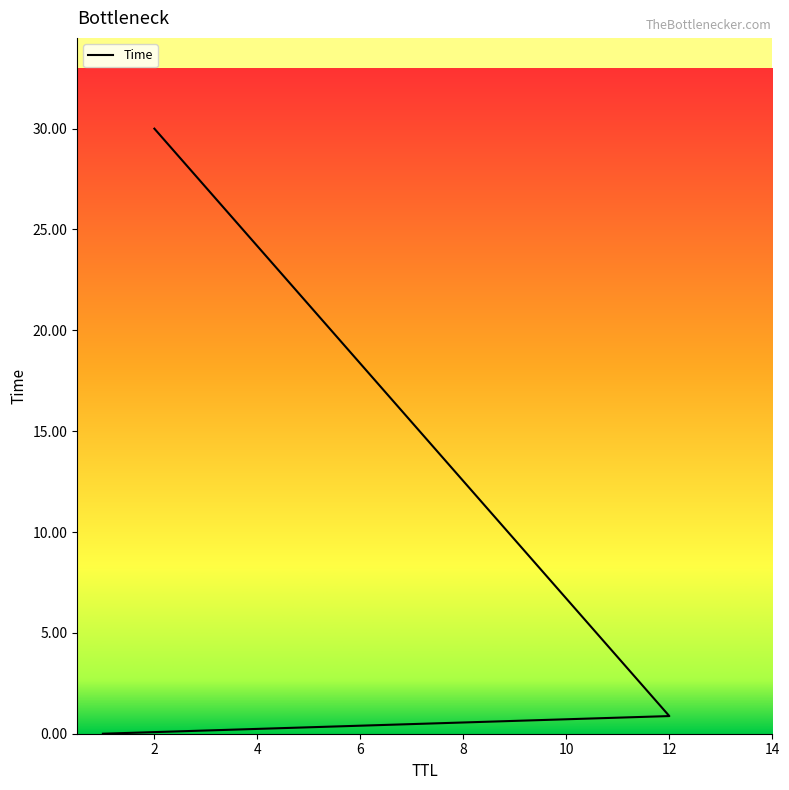

What is the difference between the values at 2 and 12?

29.1